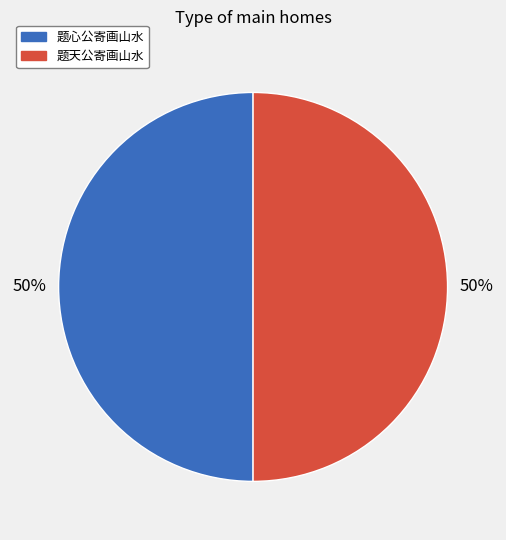

Approximately how many times larger is the value at 题心公寄画山水 compared to 题天公寄画山水?

1.0